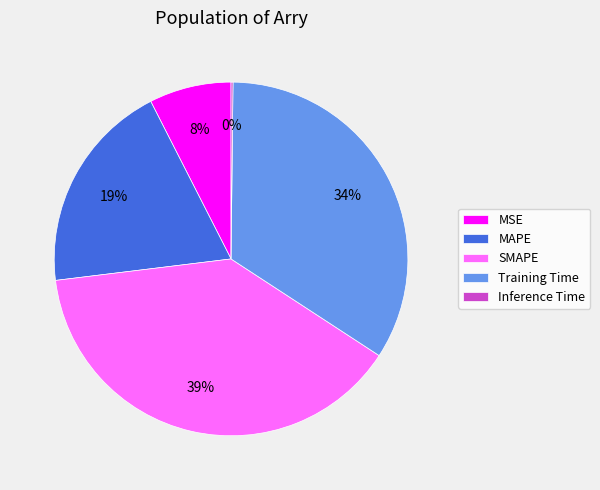

To the nearest percent, what portion does SMAPE represent?

39%